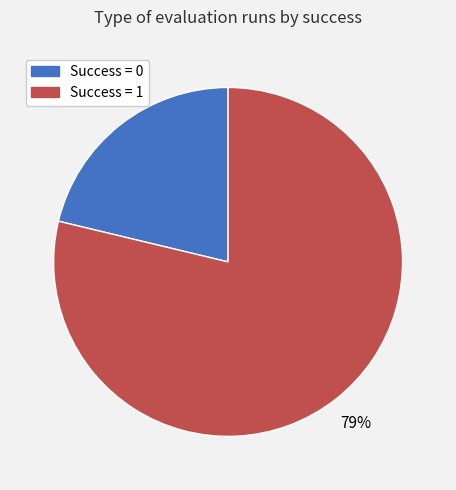

To the nearest percent, what is the combined percentage of Success = 1 and Success = 0?

100%